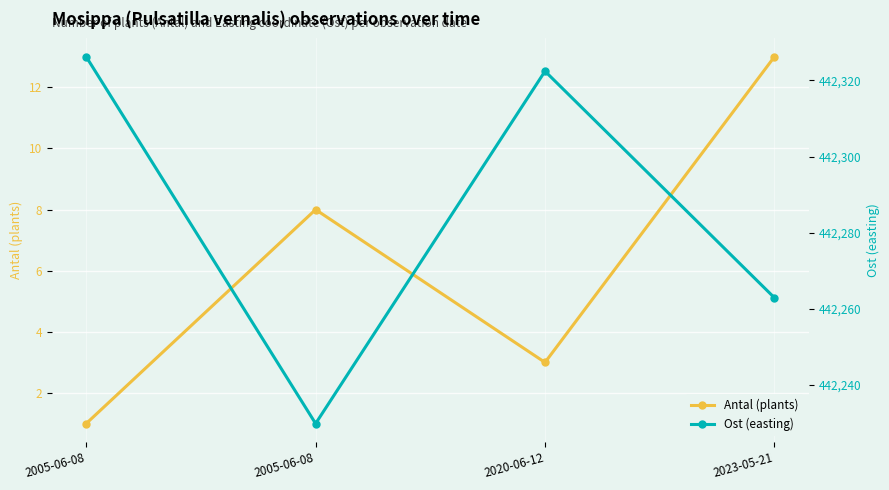

Between 2020-06-12 and 2005-06-08, which is larger?

2005-06-08